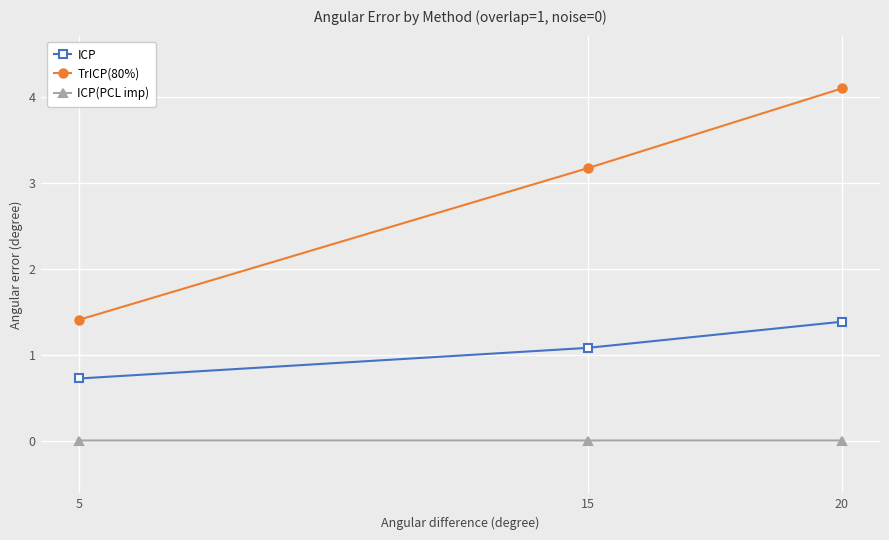

Which series has the largest total across all categories?

TrICP(80%)